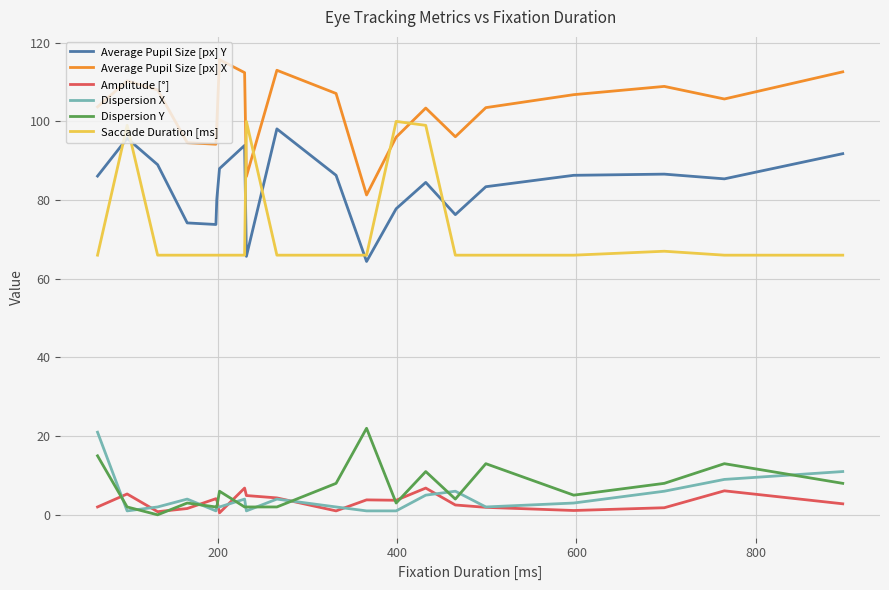

What is the sum of all Average Pupil Size [px] Y values?

1667.5